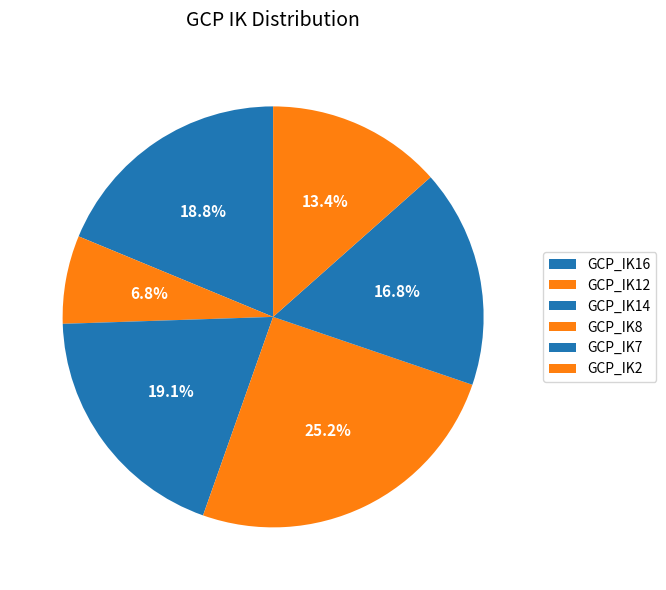

Which category has the smallest portion of the pie?

GCP_IK12